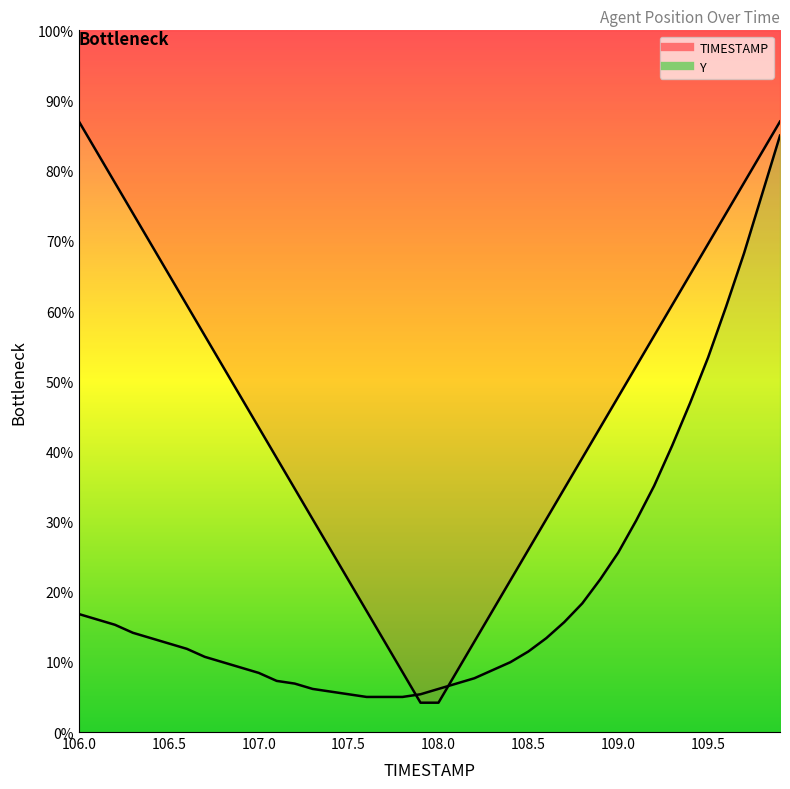

What is the value of the 34th point from the left?

40.8